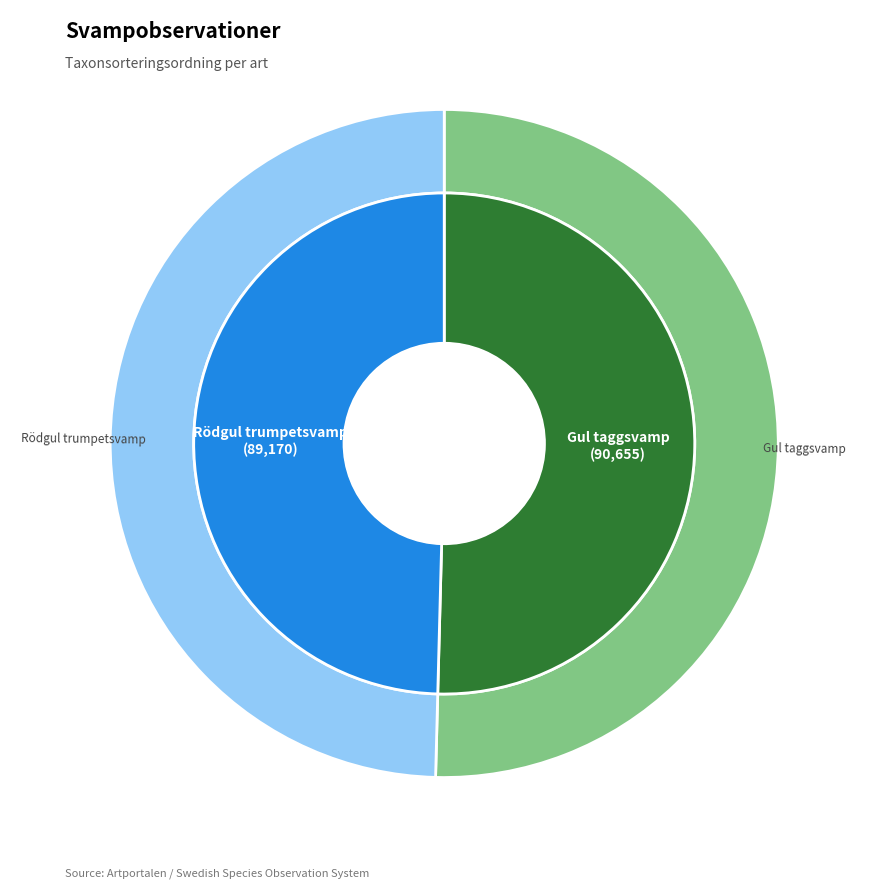

To the nearest percent, what is the difference between the Rödgul trumpetsvamp and Gul taggsvamp slice percentages?

1%